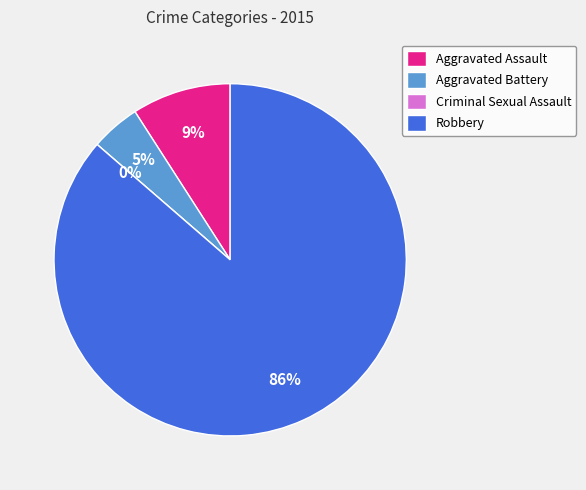

Approximately how many times larger is the value at Robbery compared to Aggravated Assault?

9.5